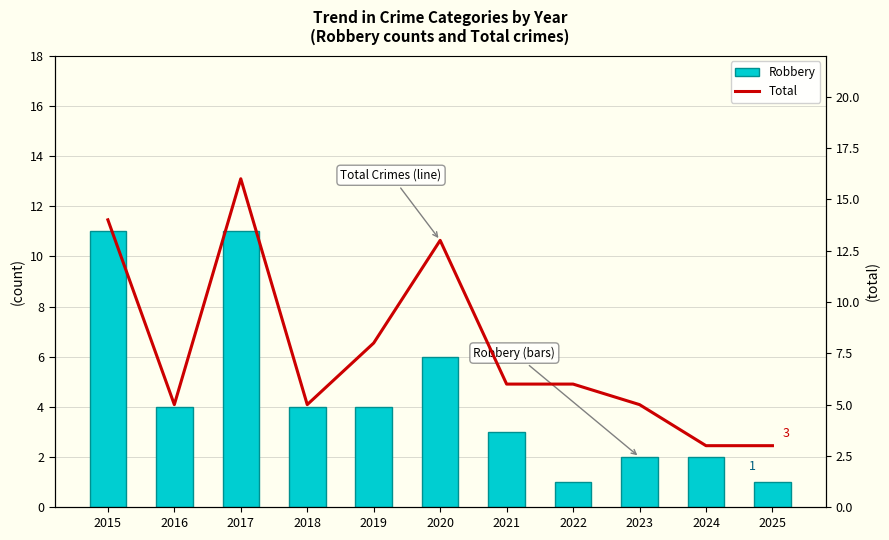

Where is Total nearest to the value 9?

2019